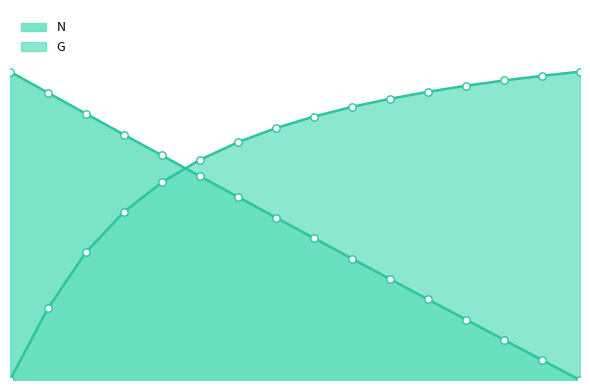

Which series has the largest Y range (max minus min)?

N